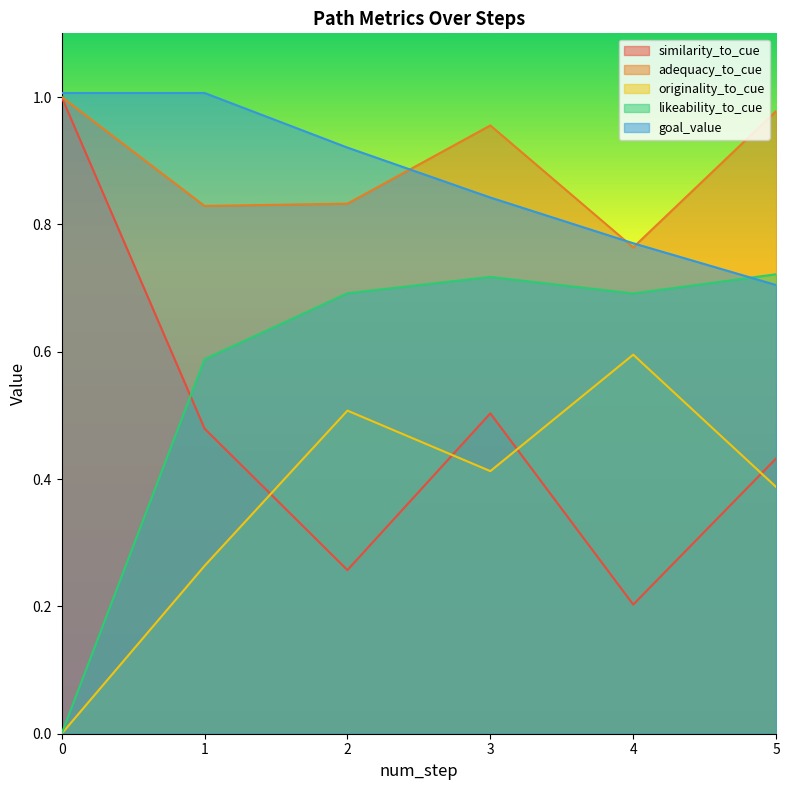

Is the value of likeability_to_cue at 1 greater than the value of similarity_to_cue at 0?

No